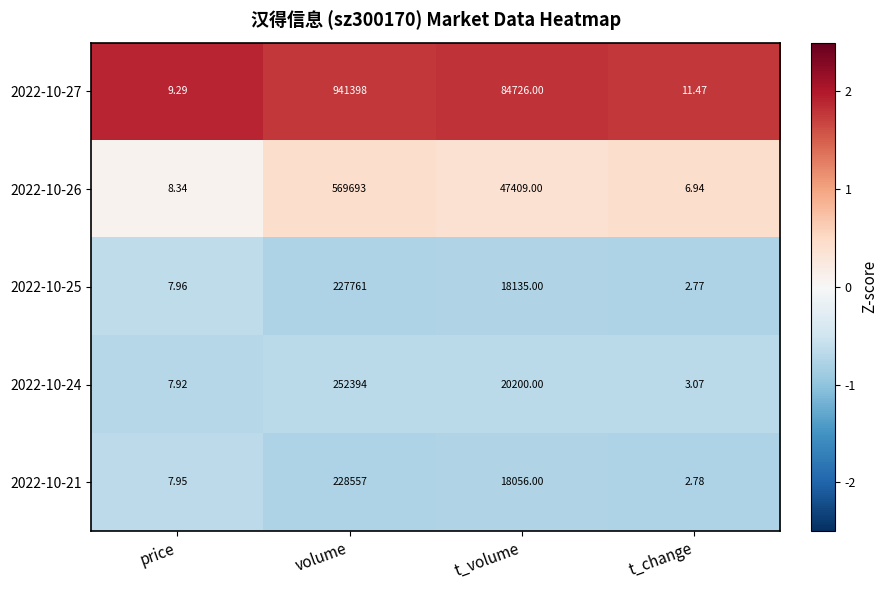

At which label is 2022-10-25 closest to 113881?

t_volume